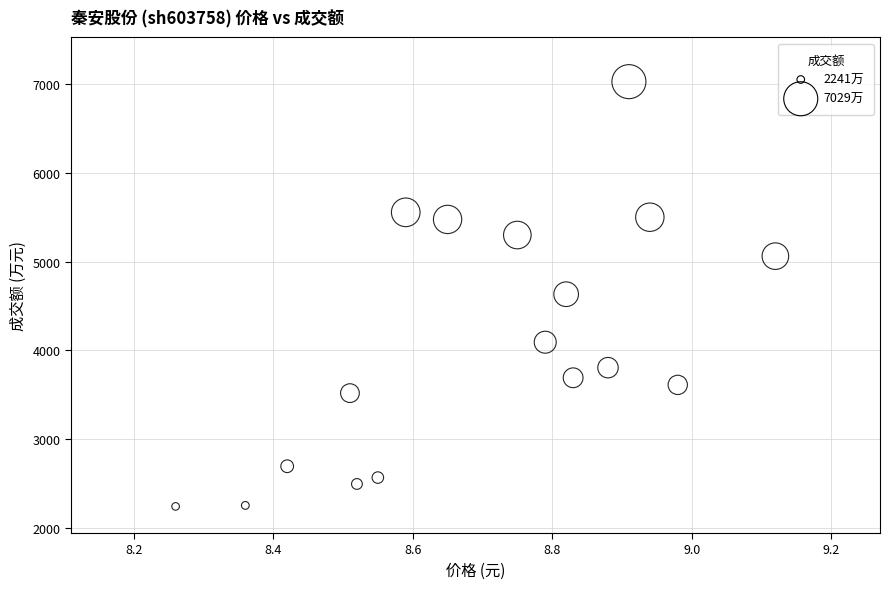

What is the range of Y values (max minus min)?

4788